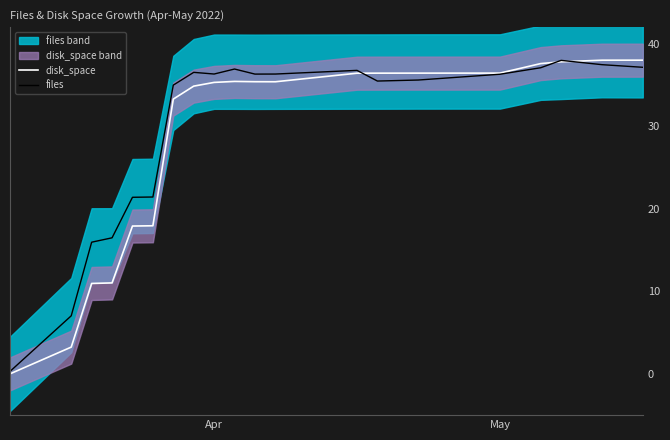

What is the sum of all files values?

593.7